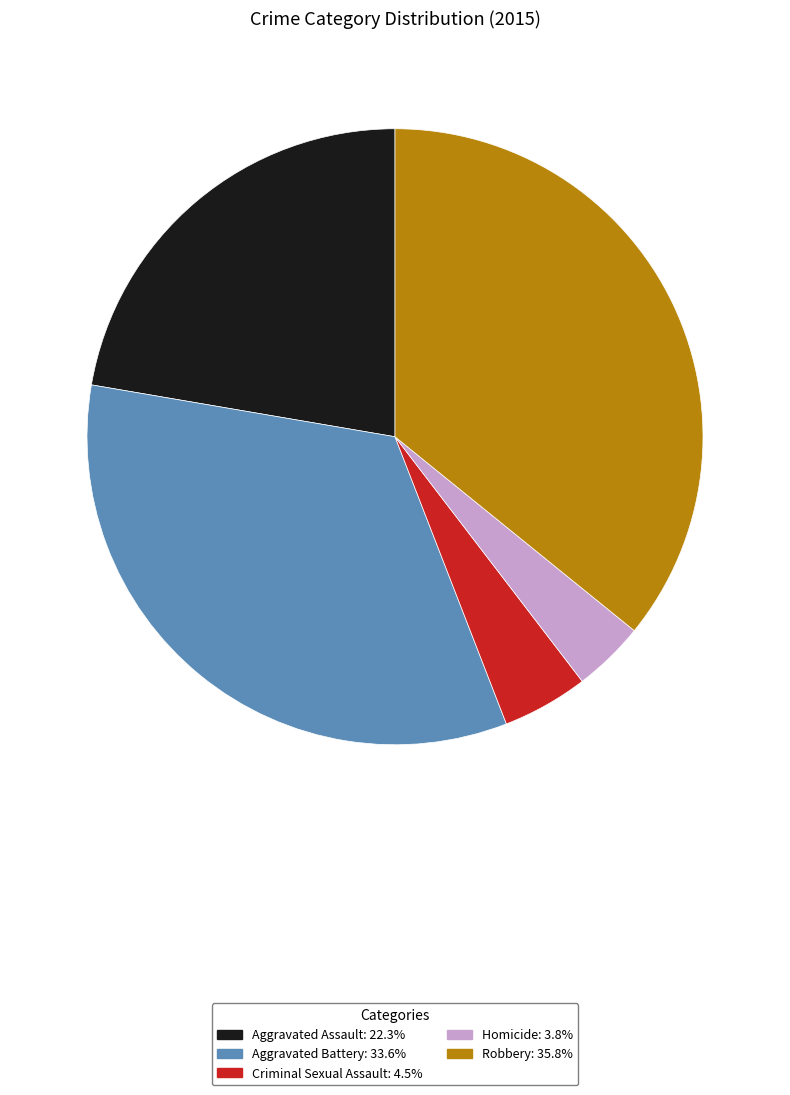

Combined, do Criminal Sexual Assault and Robbery account for over 50%?

No